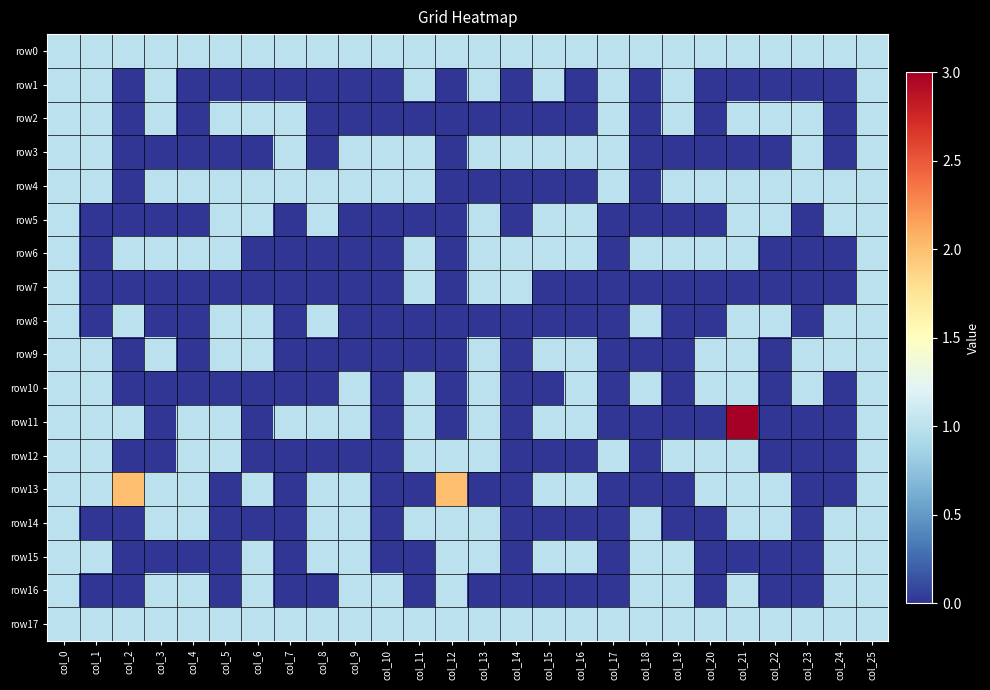

What is the maximum value shown in the chart?

3